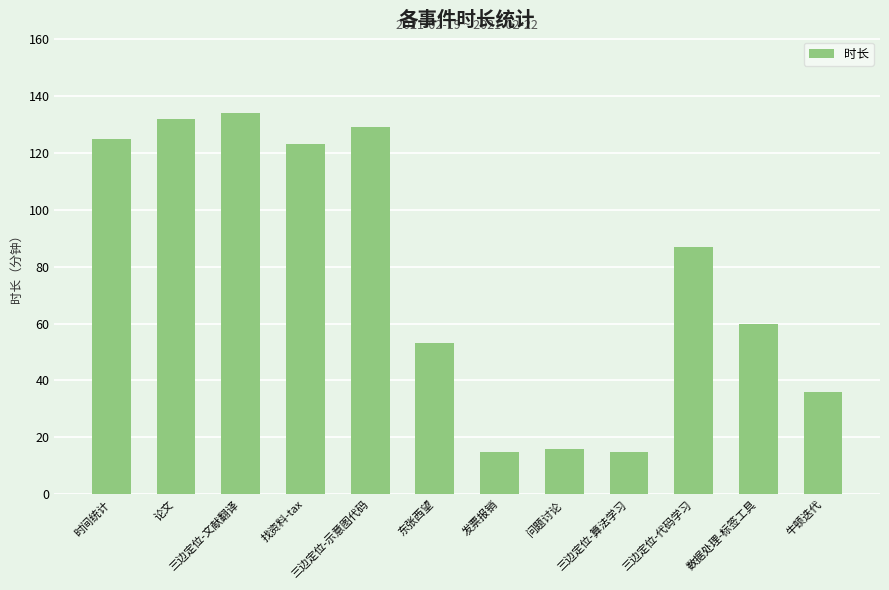

What is the difference between the values at 东张西望 and 数据处理-标签工具?

7